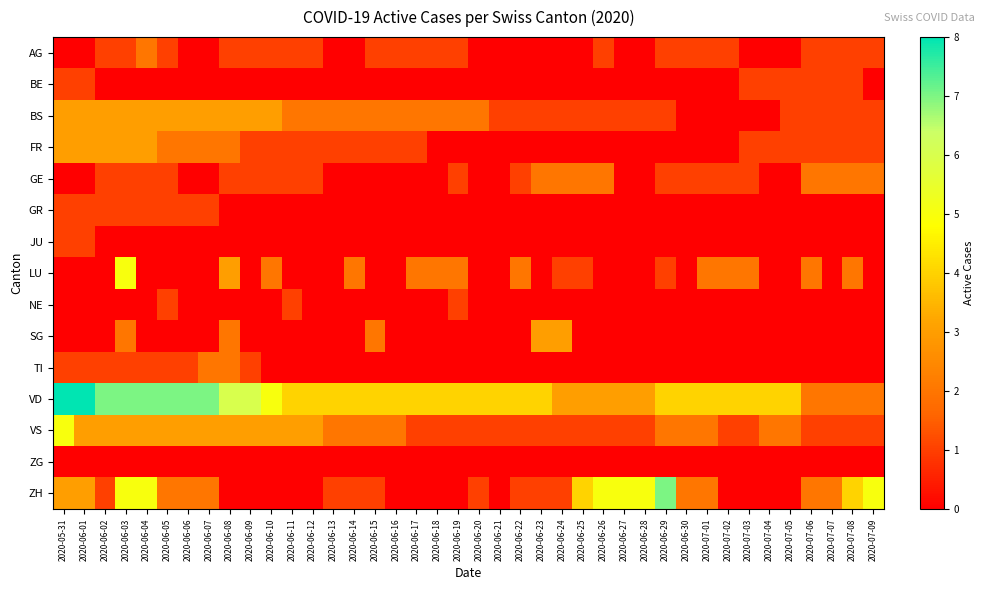

Which series has the largest total across all categories?

VD